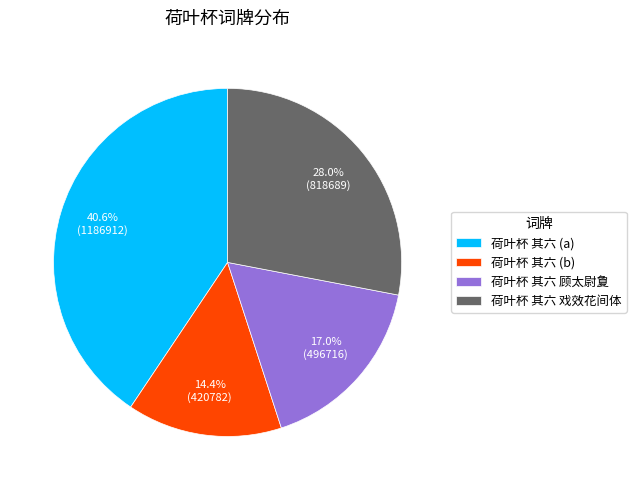

True or false: 荷叶杯 其六 顾太尉夐 accounts for 26% of the total.

False